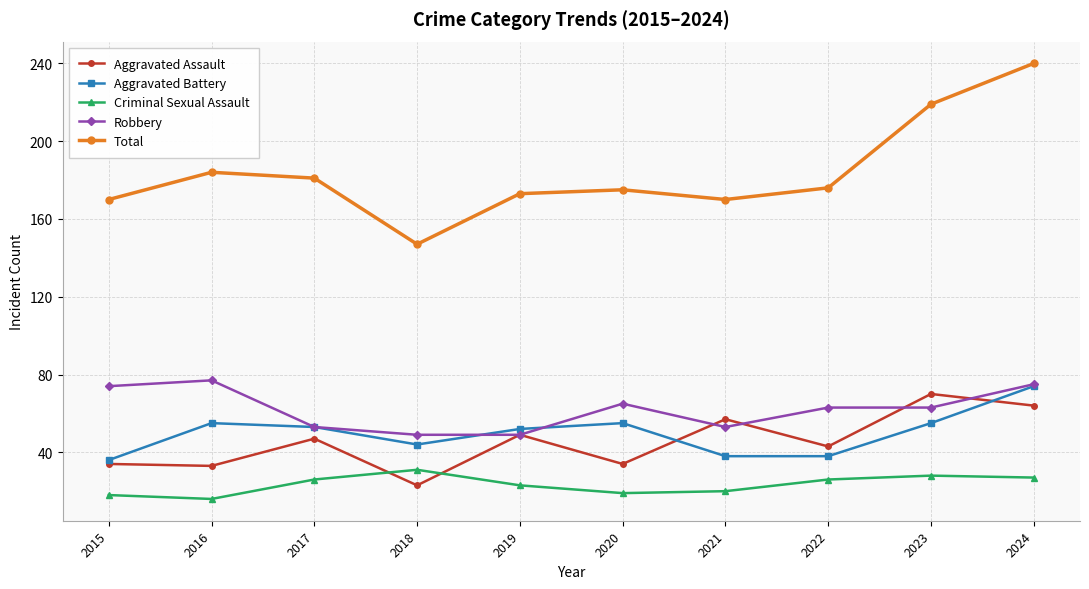

Reading right to left, extract all data points from this chart.

Aggravated Assault: 64	70	43	57	34	49	23	47	33	34
Aggravated Battery: 74	55	38	38	55	52	44	53	55	36
Criminal Sexual Assault: 27	28	26	20	19	23	31	26	16	18
Robbery: 75	63	63	53	65	49	49	53	77	74
Total: 240	219	176	170	175	173	147	181	184	170